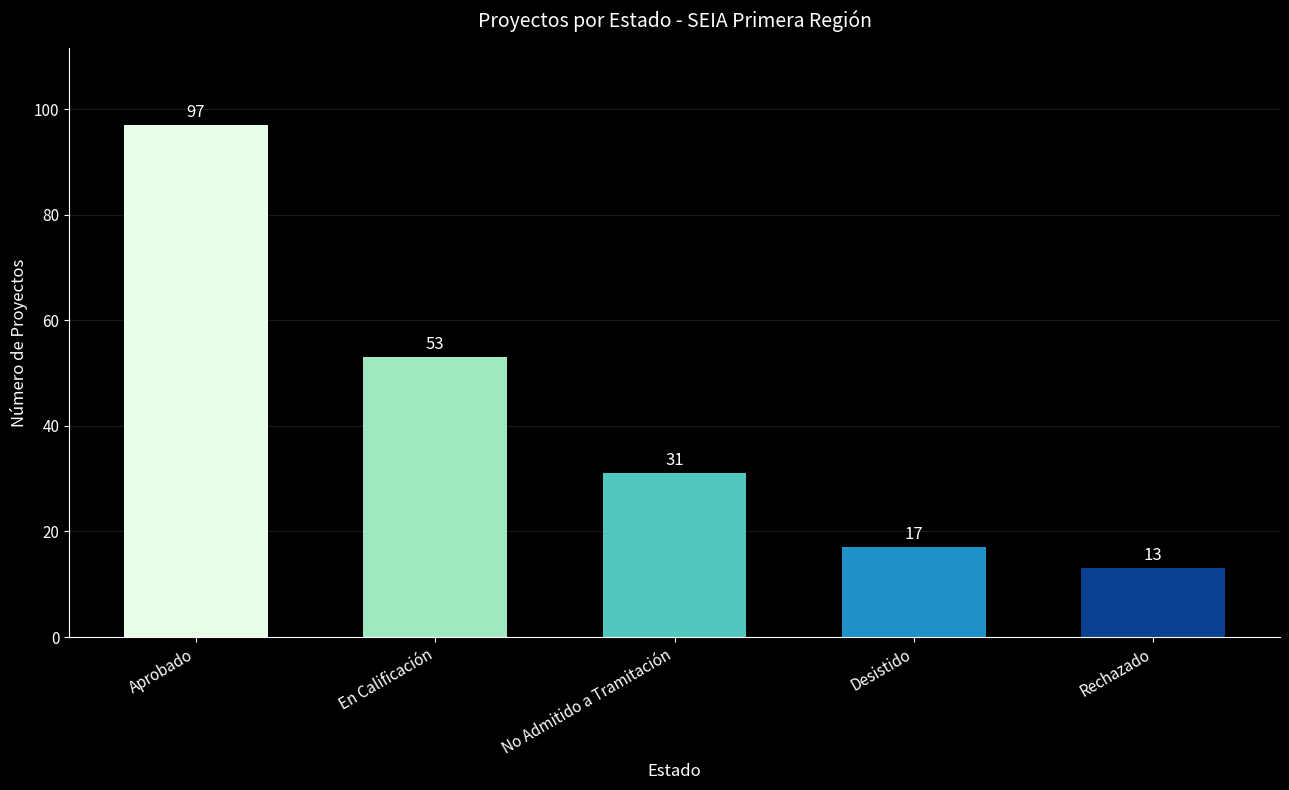

The chart shows a value of 90 at En Calificación. True or false?

False